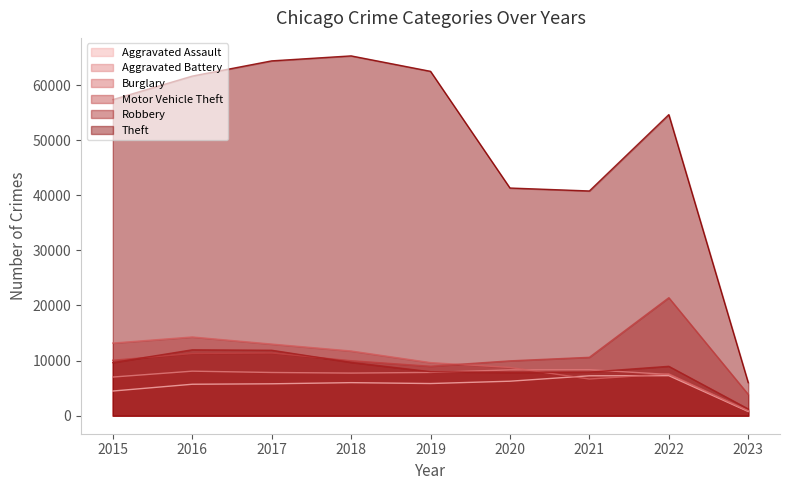

Which series has the largest range (max minus min)?

Theft